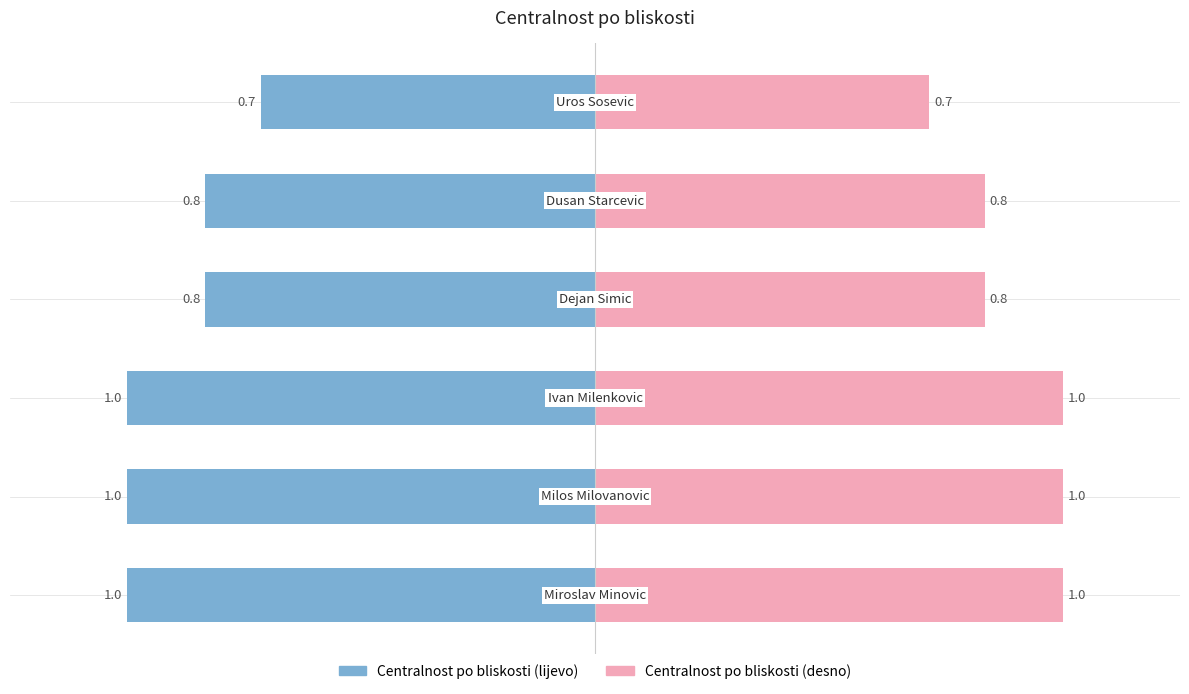

Is it true that the value at 4 is 0.8?

True